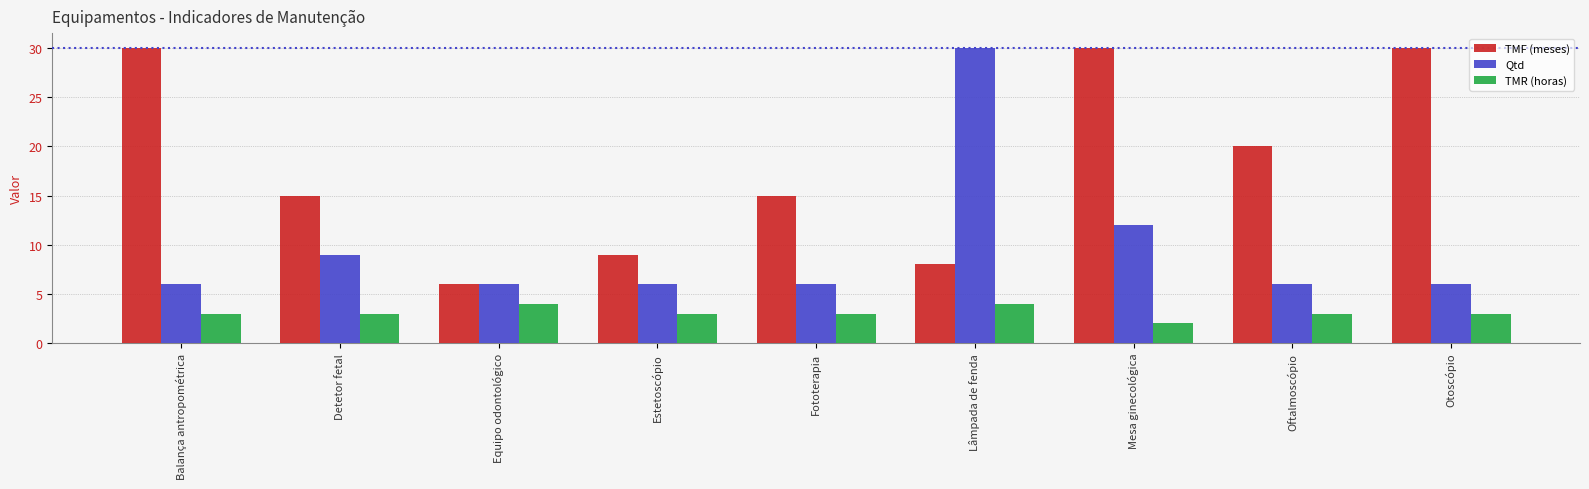

What is the label of the 5th bar from the right?

Fototerapia